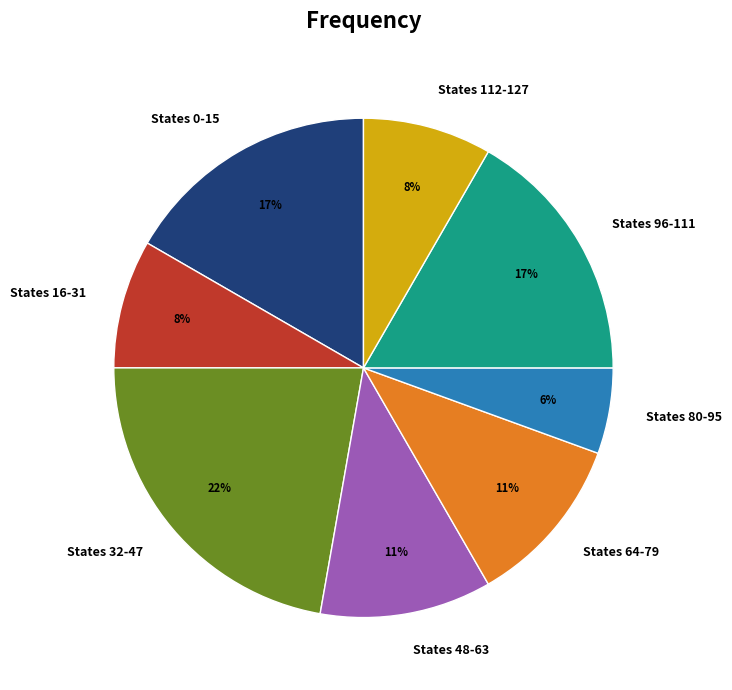

Is there a majority slice in this chart?

No